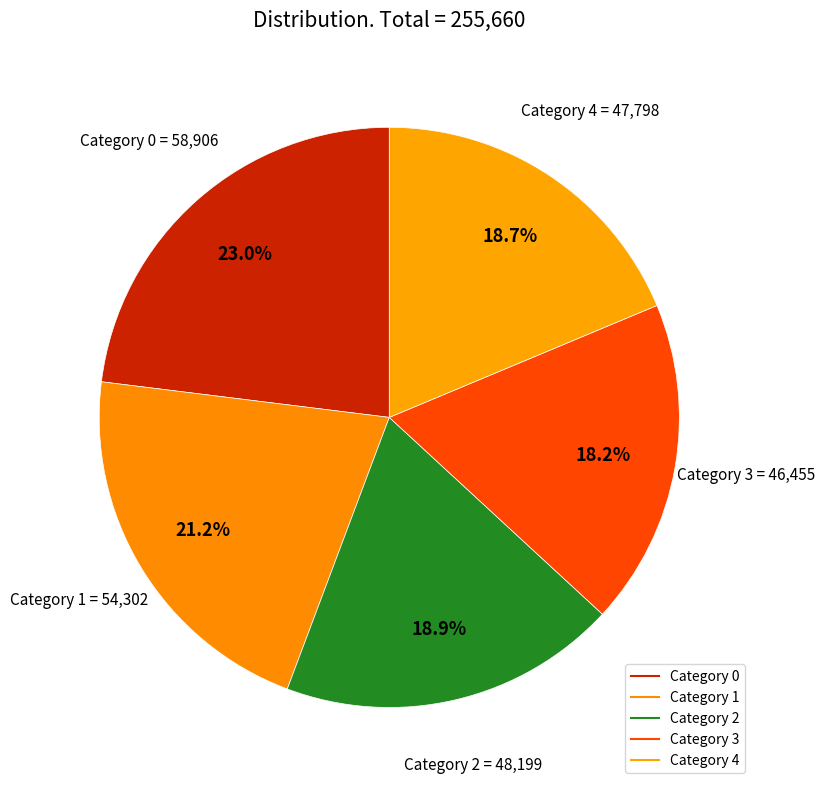

How many segments does this pie chart have?

5